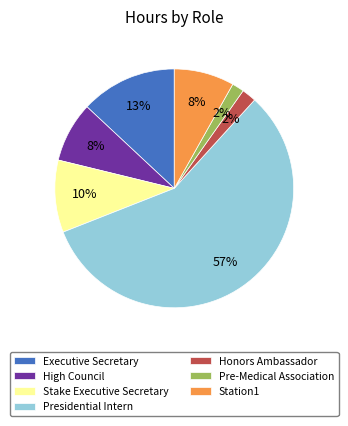

The High Council slice represents 8% of the pie. True or false?

True